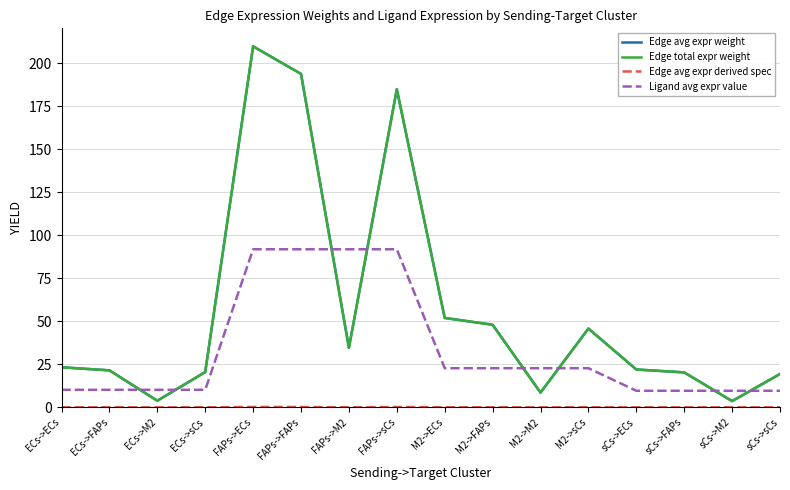

Which category has the highest value in the Edge avg expr derived spec series?

FAPs->ECs